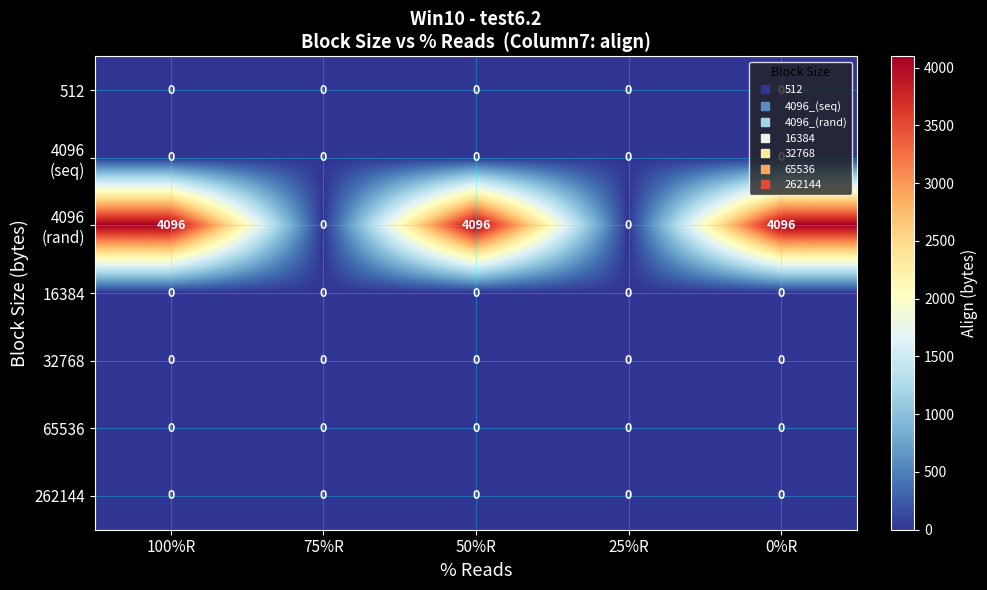

The value of 262144 at 75%R is 0. True or false?

True